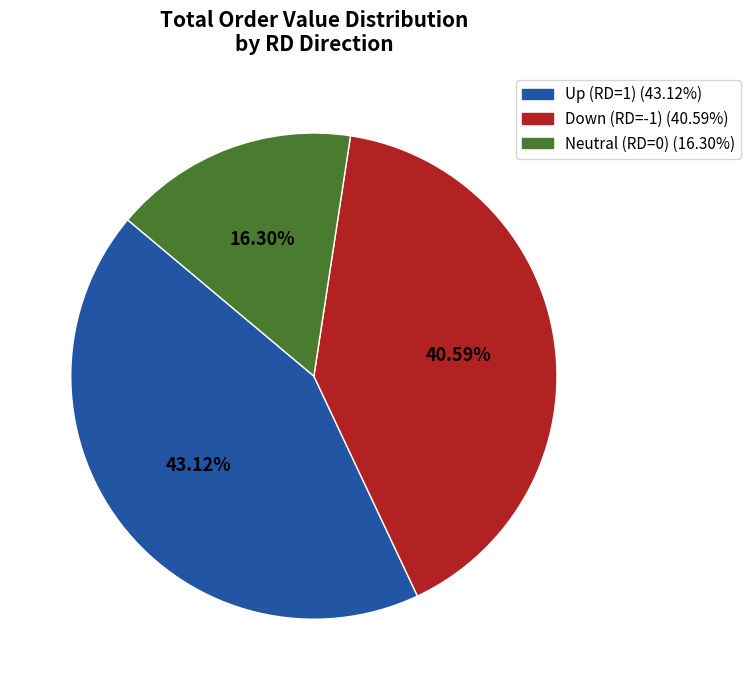

Is there a majority slice in this chart?

No